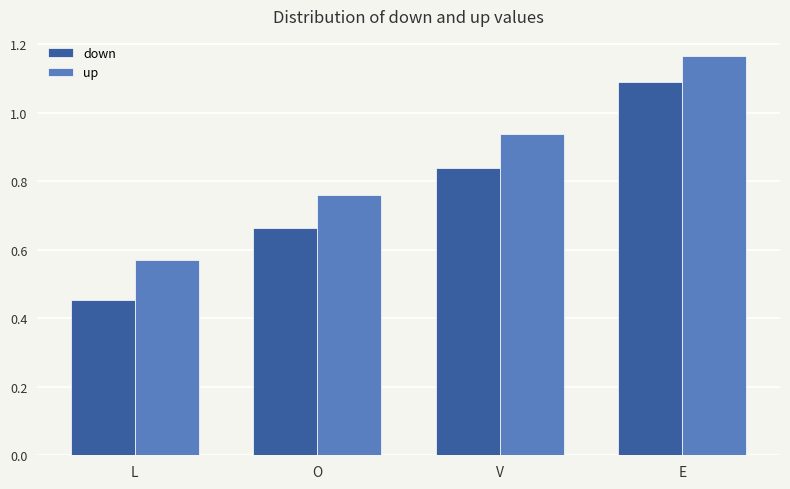

Is it true that up equals 0.4 at O?

False